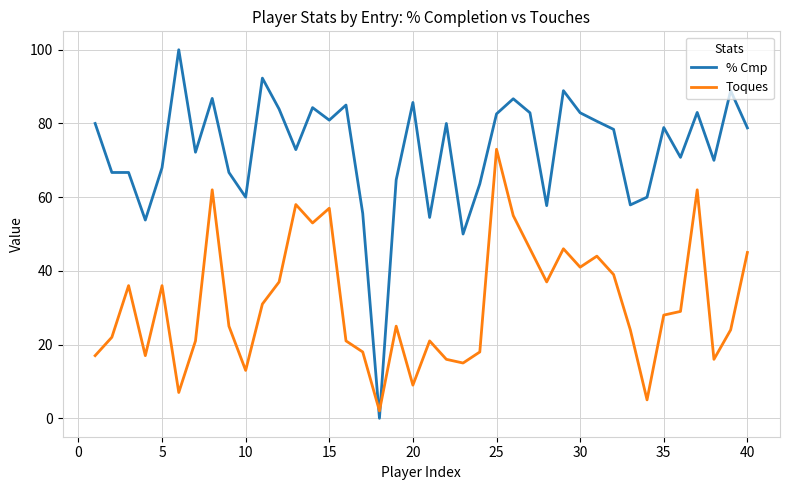

Which series ends up on top after the final intersection of % Cmp and Toques?

% Cmp